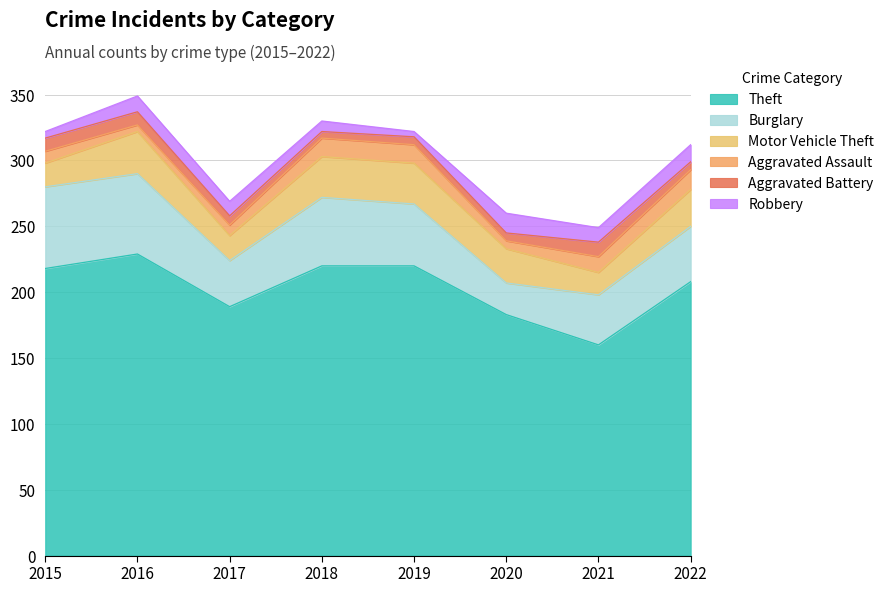

What is the maximum value shown in the chart?

229